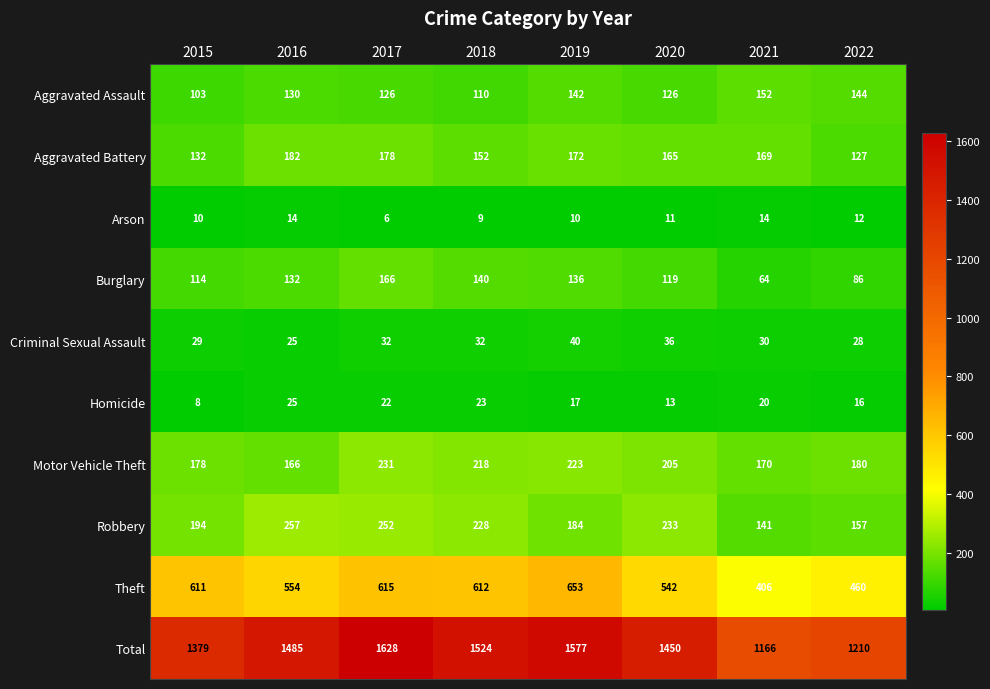

What is the approximate value of Robbery at 2022?

157